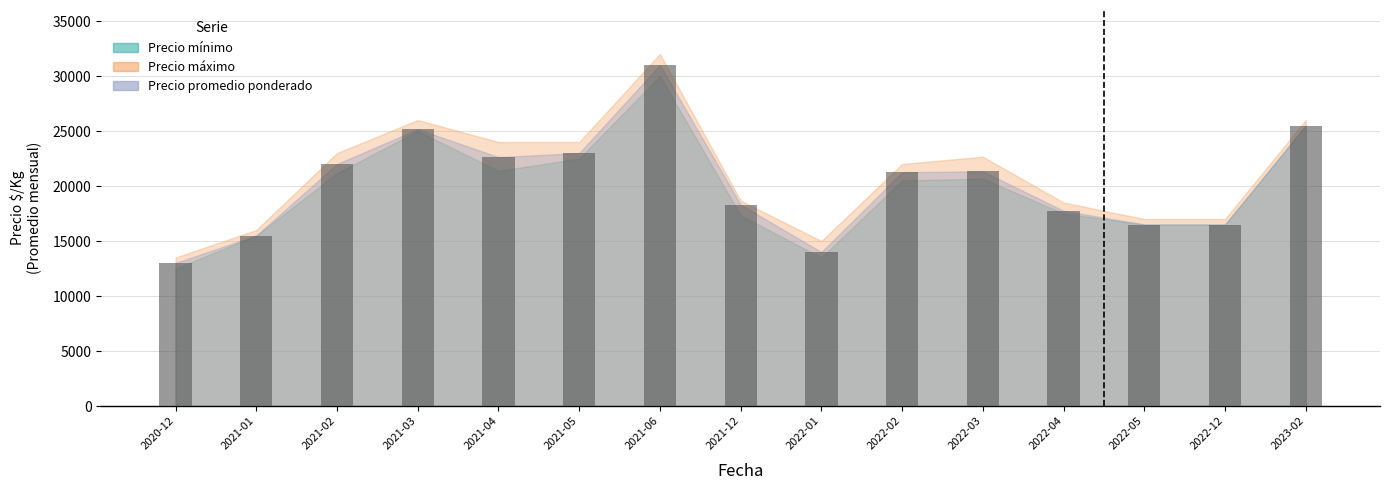

What is the approximate value at 2022-12, to the nearest 10?

16500